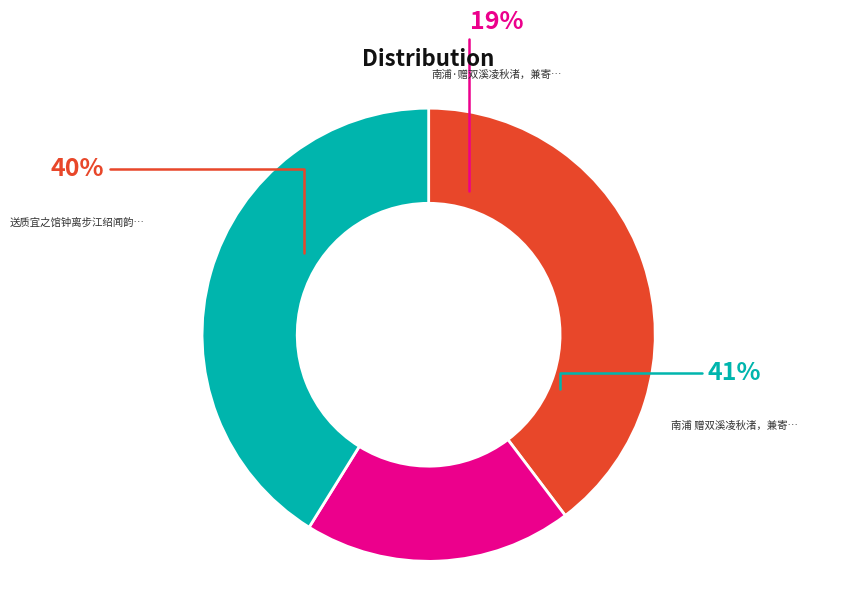

To the nearest percent, what is the difference between the largest and smallest slice percentages?

22%